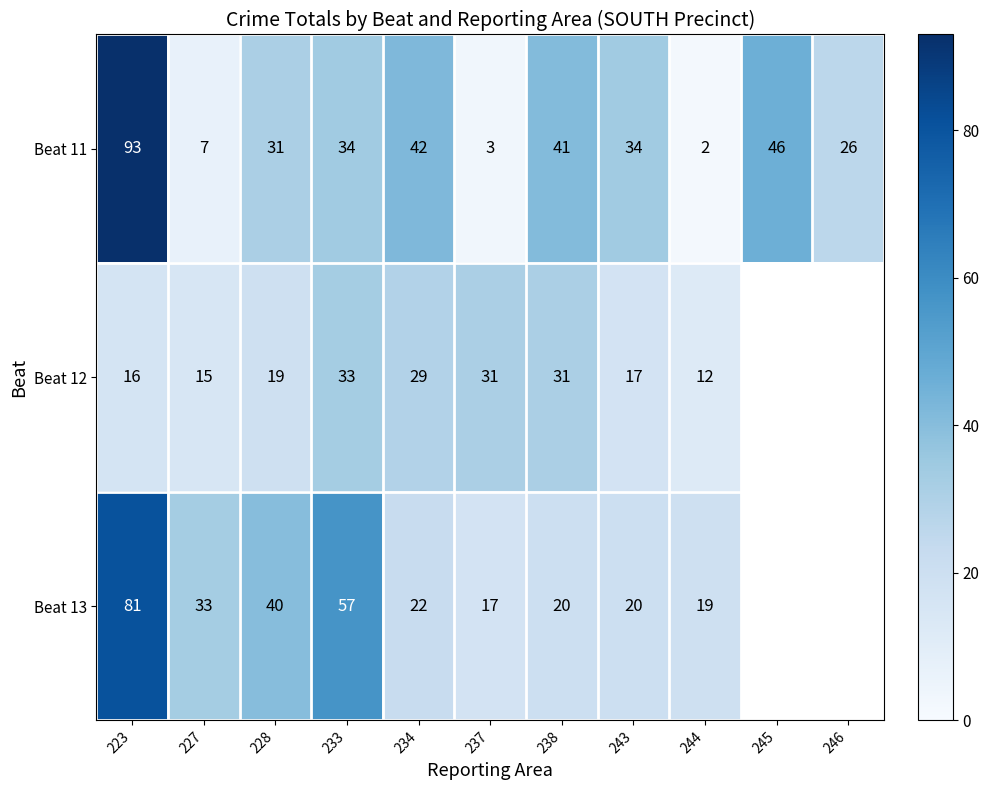

Which series changed the most between 233 and 243?

Beat 13